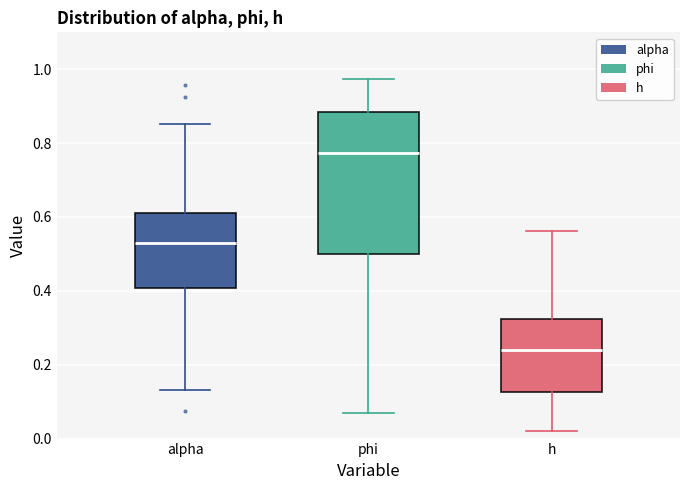

Reading left to right, transcribe this box plot: for each box, give where its median line is, the range the box spans, and where its two whiskers end, as read against the y-axis. The values are not printed on the chart, so give them approximately, as read against the axis.

alpha: median 0.54, box 0.40 to 0.62, whiskers 0.14 to 0.86
phi: median 0.78, box 0.50 to 0.88, whiskers 0.06 to 0.98
h: median 0.24, box 0.12 to 0.32, whiskers 0.02 to 0.56